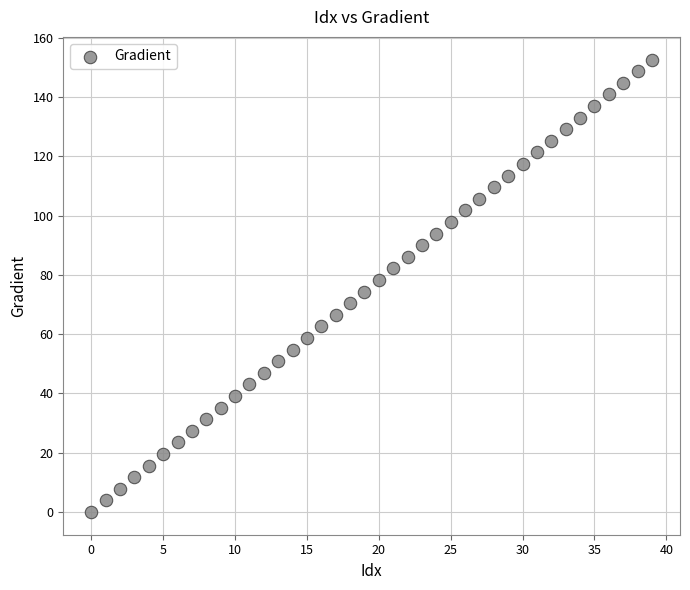

What is the range of Y values (max minus min)?

152.6